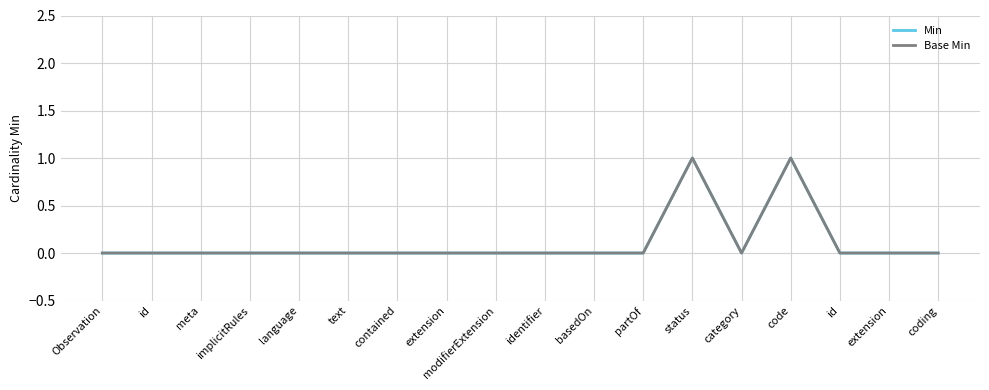

How many lines are shown in the chart?

2